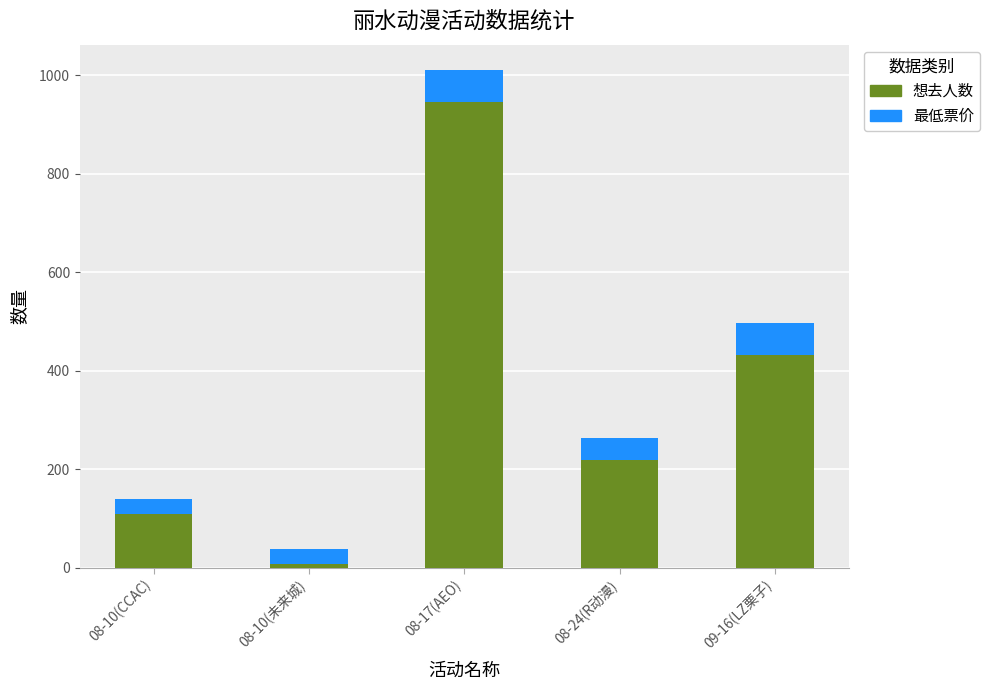

At which category is the sum across all series the highest?

08-17(AEO)